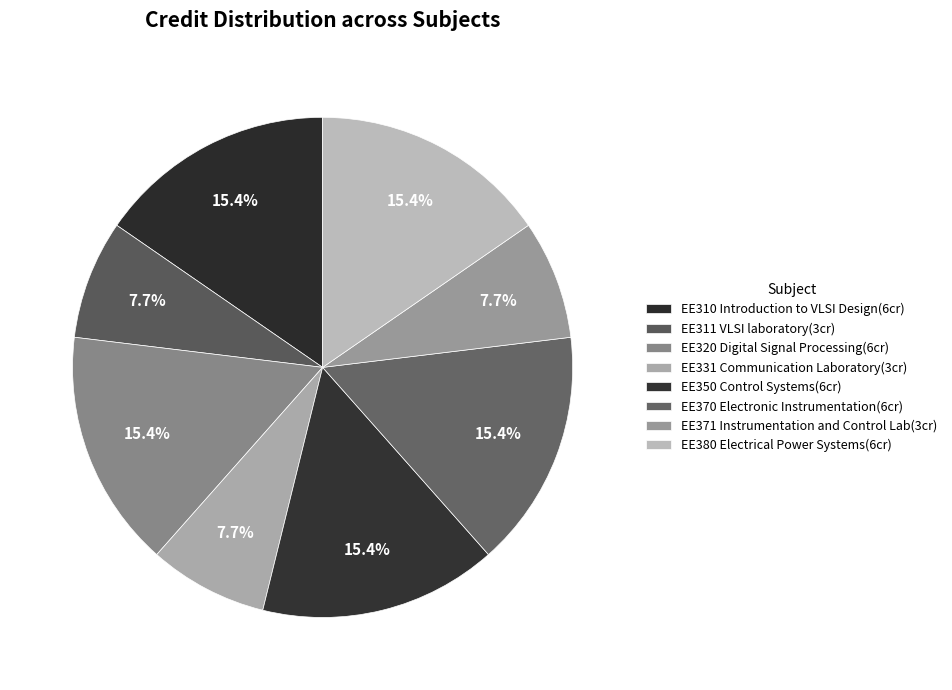

To the nearest percent, what is the difference between the EE331 Communication Laboratory and EE370 Electronic Instrumentation slice percentages?

8%